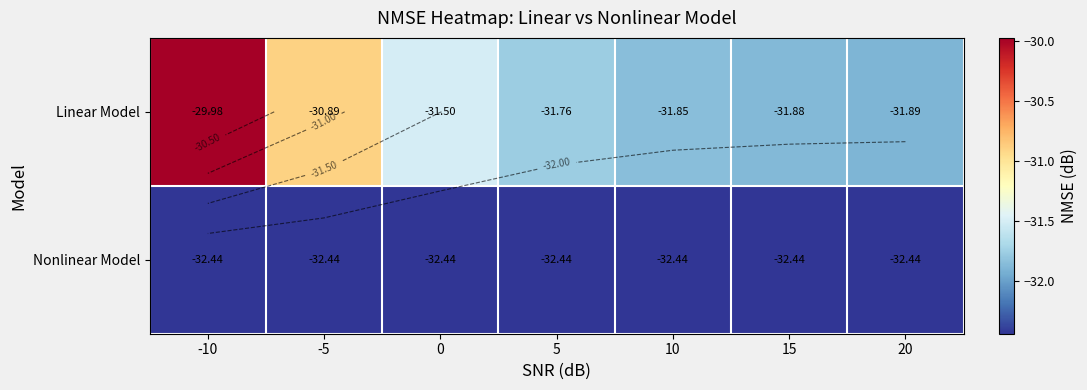

What is the spread (max minus min) of values at 0?

0.9